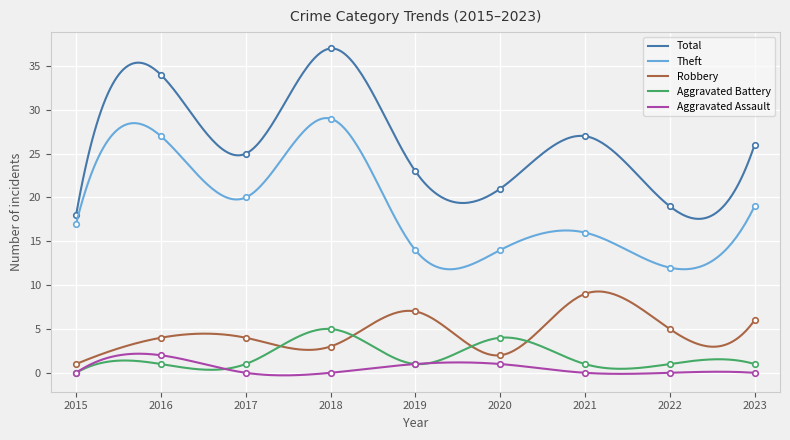

Read the Total value at 2020, to the nearest 5.

20